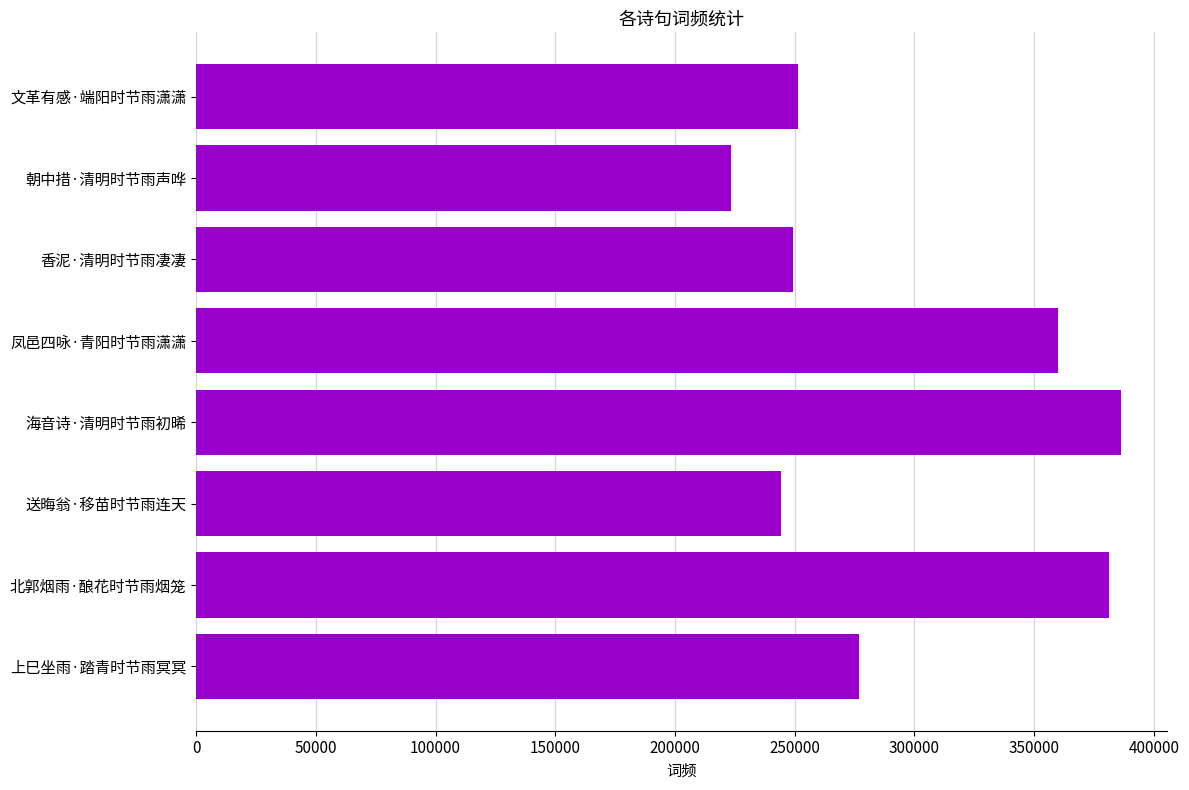

What is the ratio of the value at 文革有感·端阳时节雨潇潇 to the value at 海音诗·清明时节雨初晞?

0.7